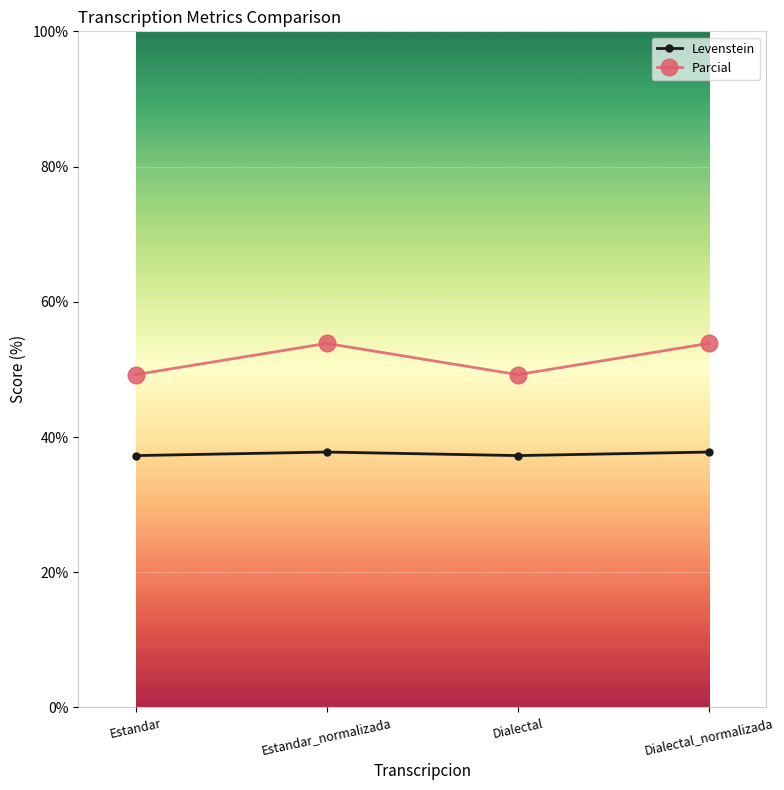

What is the label of the 4th point from the right?

Estandar